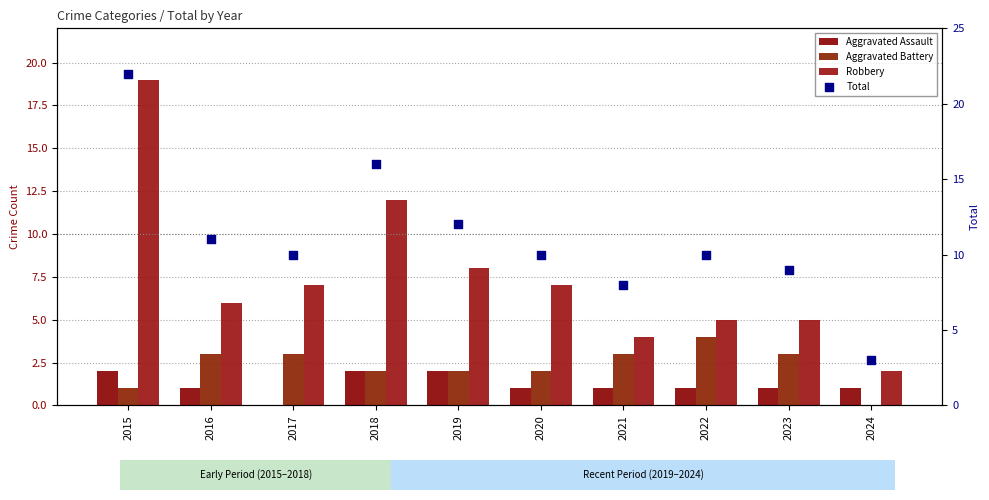

What are all the series names shown in the legend?

Aggravated Assault, Aggravated Battery, Robbery, Total